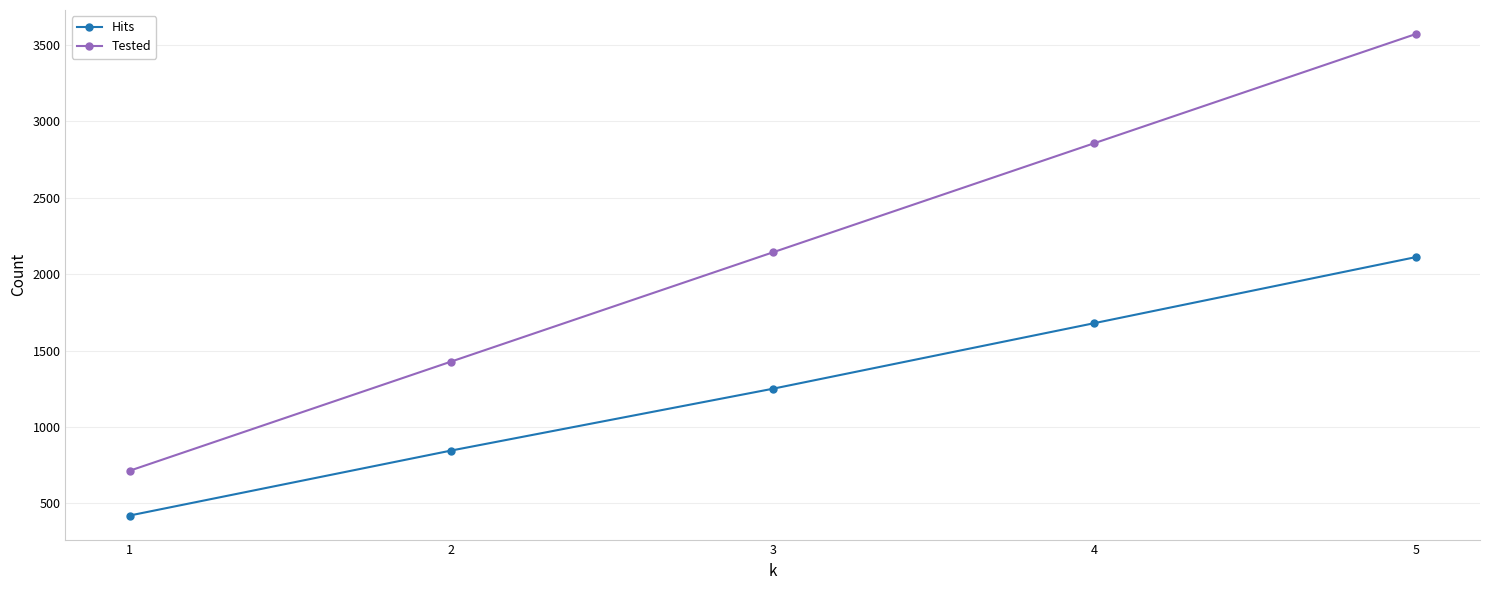

How many lines are shown in the chart?

2